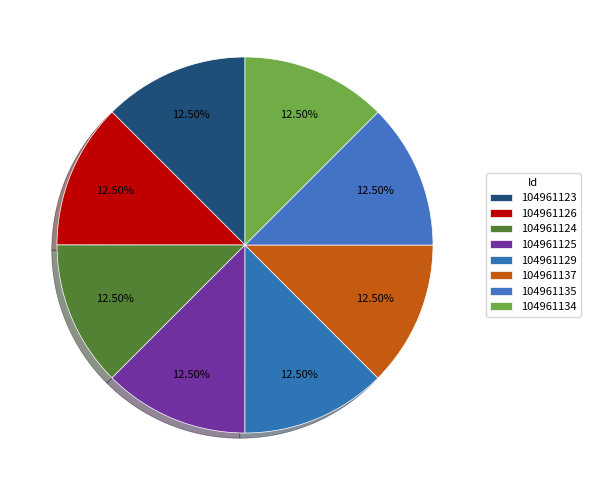

Count the number of slices in the pie.

8